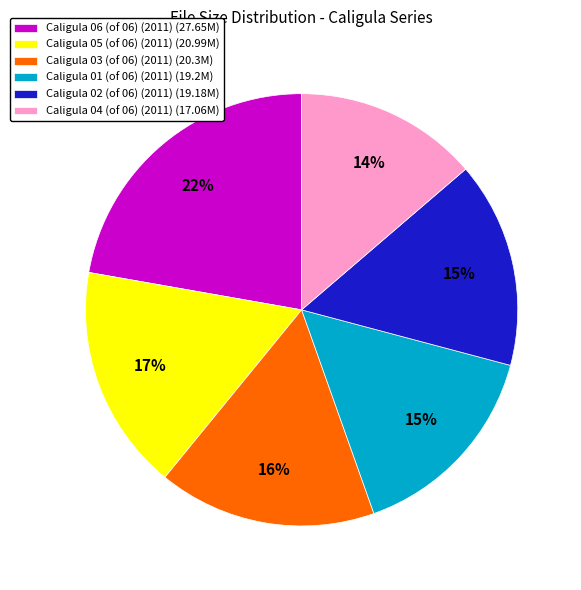

True or false: Caligula 04 (of 06) (2011) accounts for 21% of the total.

False